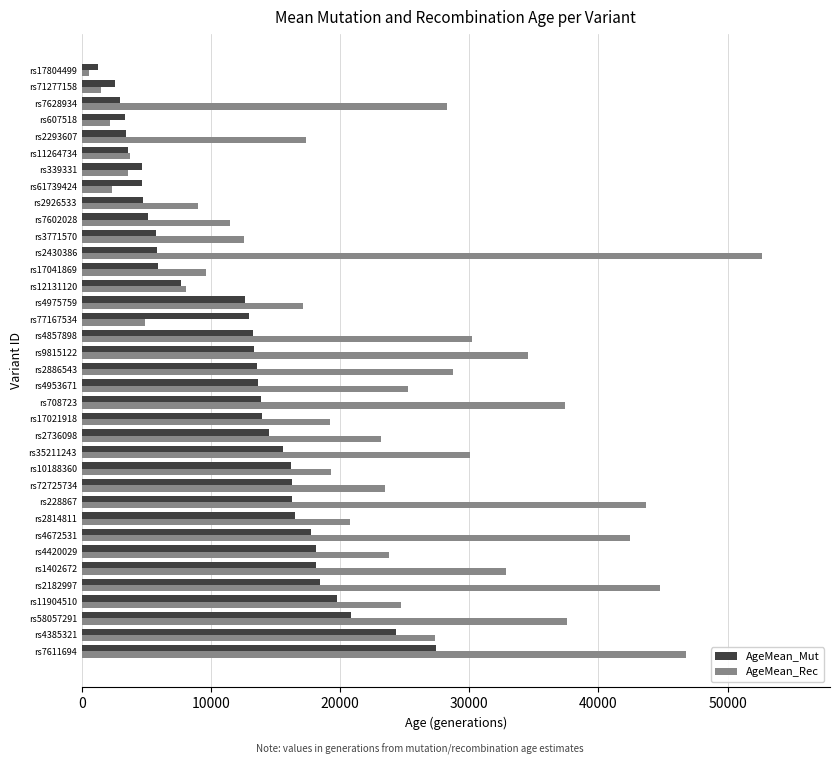

What is the total value across all series at rs2430386?

58474.5